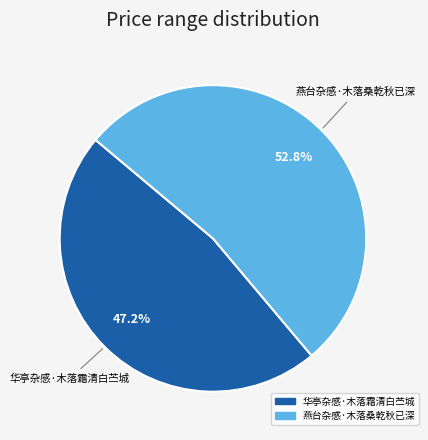

To the nearest percent, what percentage of the pie is 燕台杂感·木落桑乾秋已深?

53%